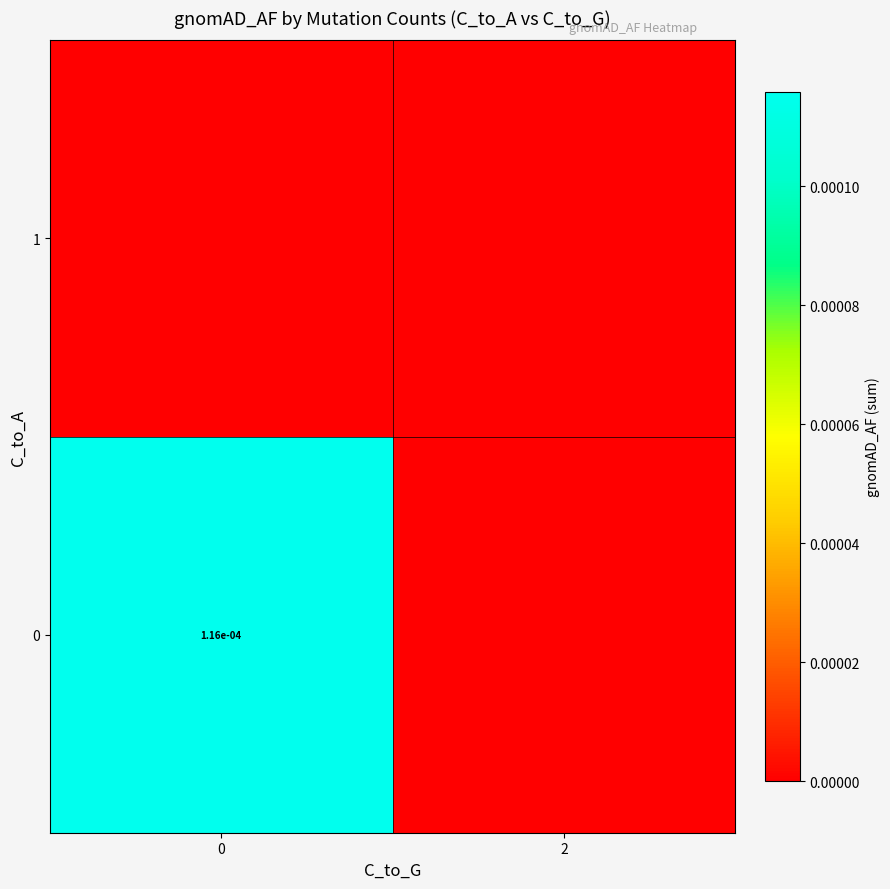

How many data points does each series have?

2